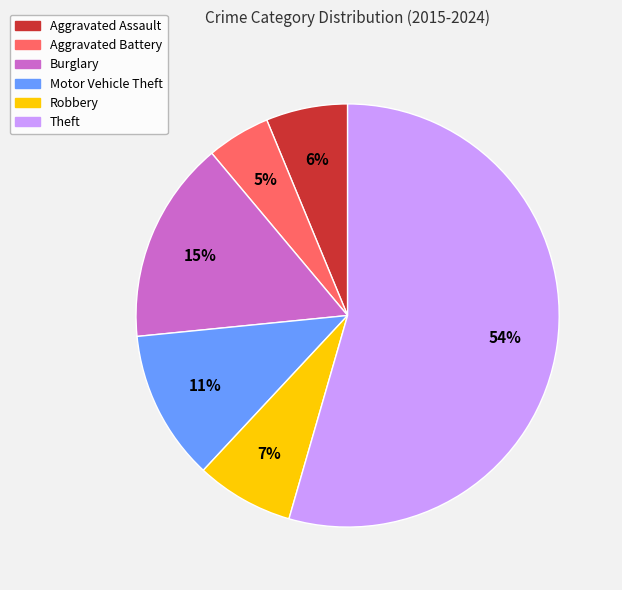

True or false: Theft accounts for 24% of the total.

False